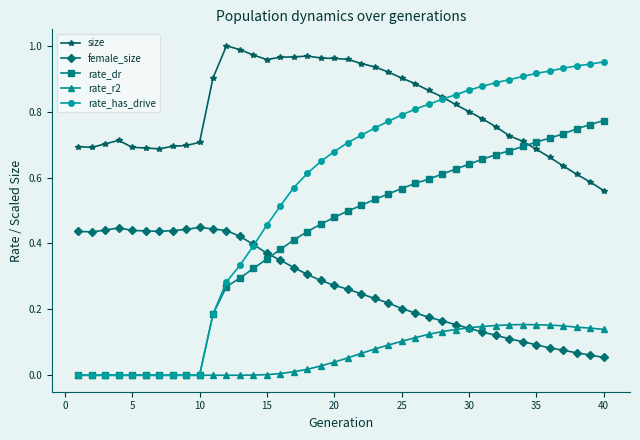

How many lines are shown in the chart?

5